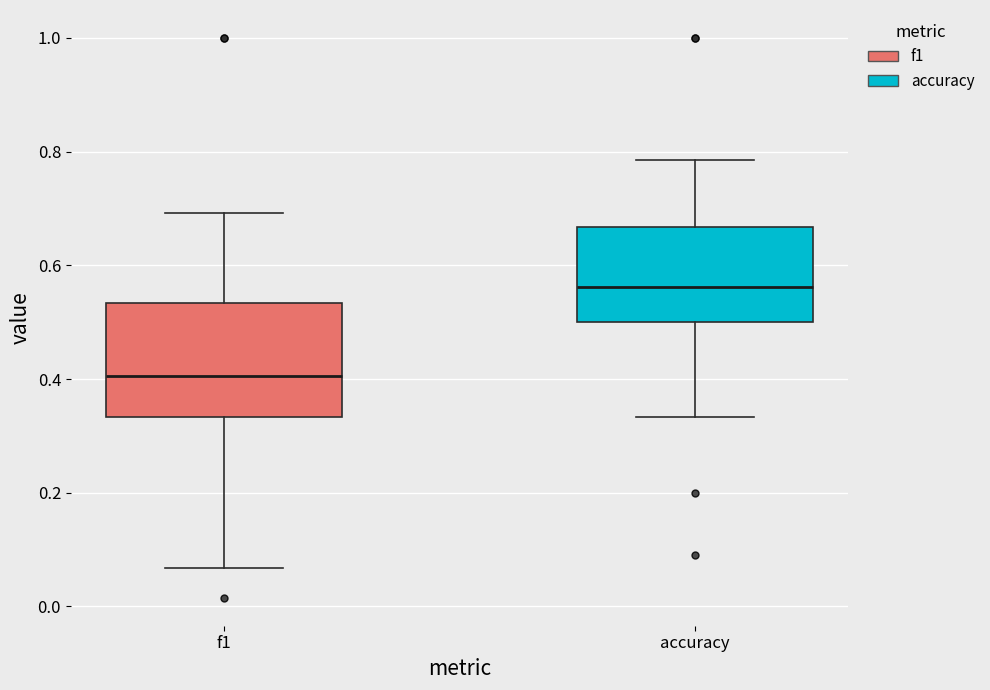

Which box's median line is the lowest?

f1